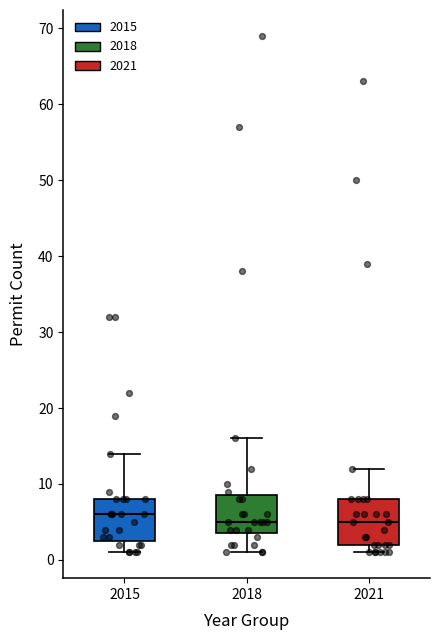

Where is the lower edge of the box at x = 2021 on the y-axis? The values are not printed on the chart, so give them approximately, as read against the axis.

2